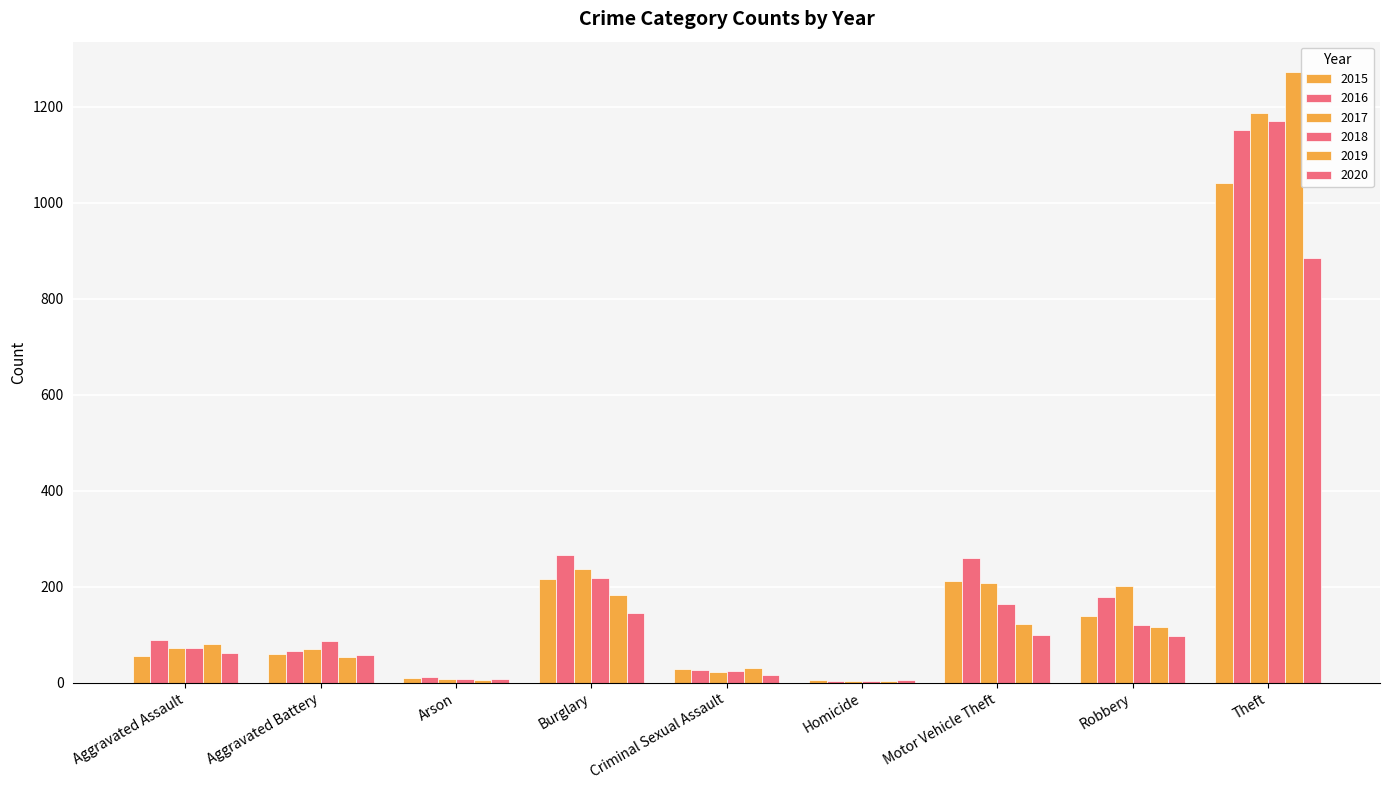

How many distinct data groups are displayed?

6